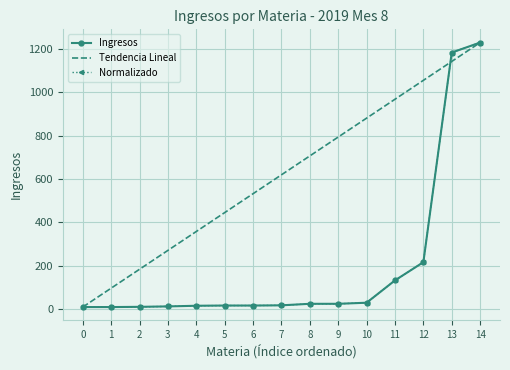

At which category is the sum across all series the highest?

14